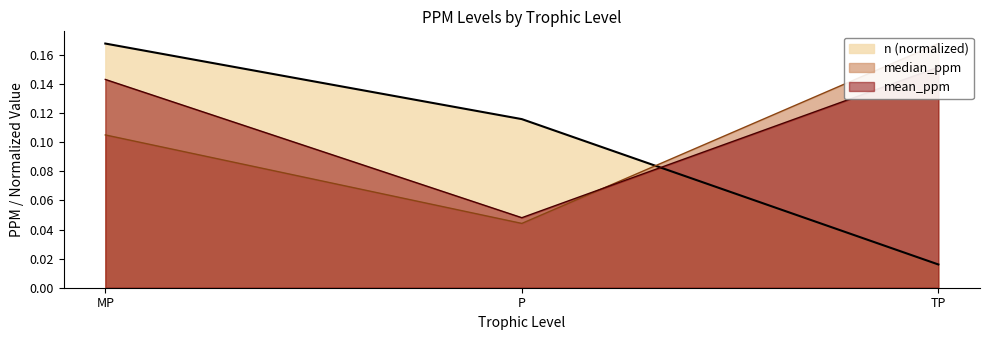

Reading left to right, list all the values displayed in this chart.

mean_ppm: 0.1	0.0	0.2
median_ppm: 0.1	0.0	0.2
n: 0.2	0.1	0.0